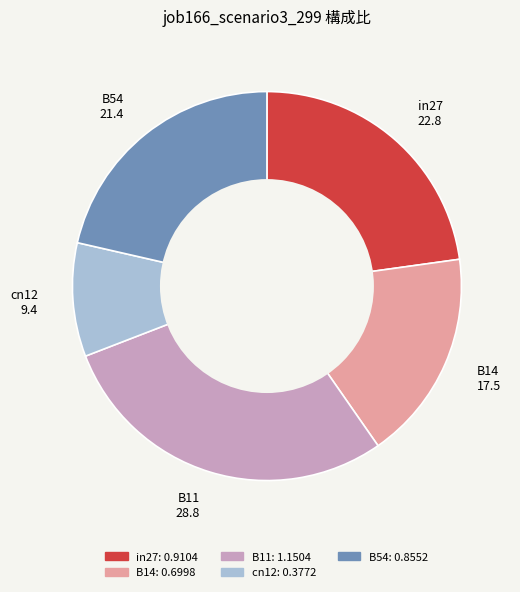

Is there a majority slice in this chart?

No